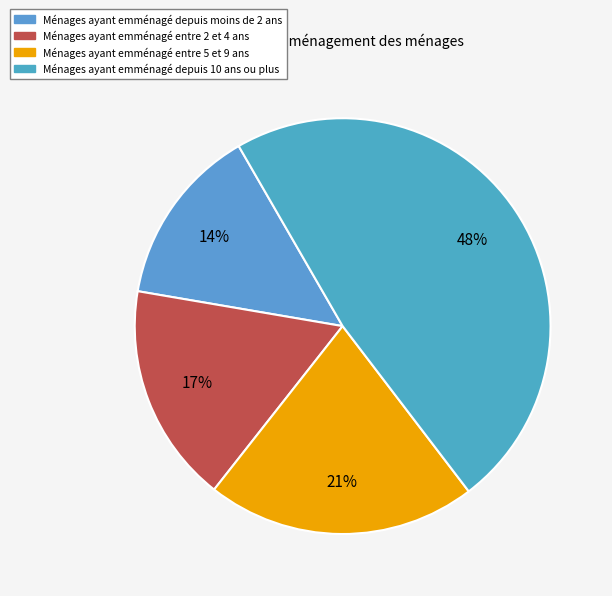

What is the smallest slice in the pie chart?

Ménages ayant emménagé depuis moins de 2 ans